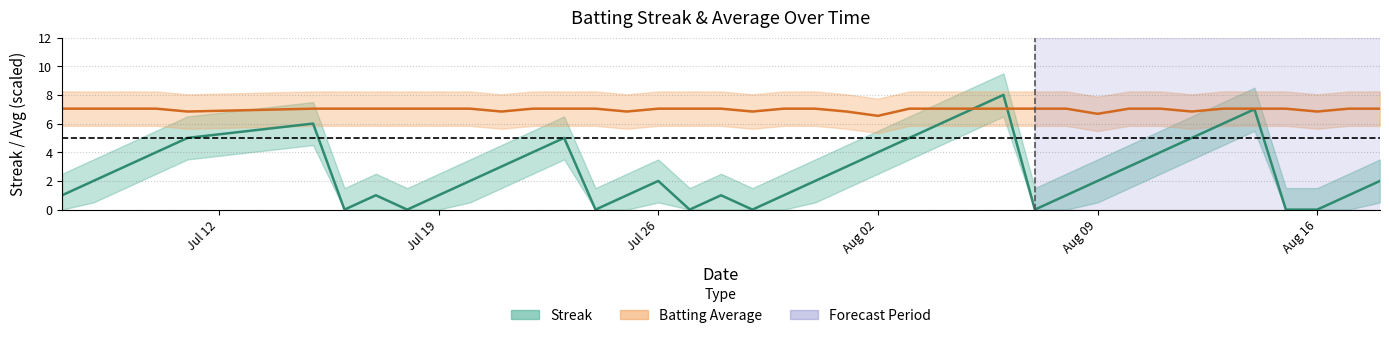

Does the chart have visible grid lines?

Yes